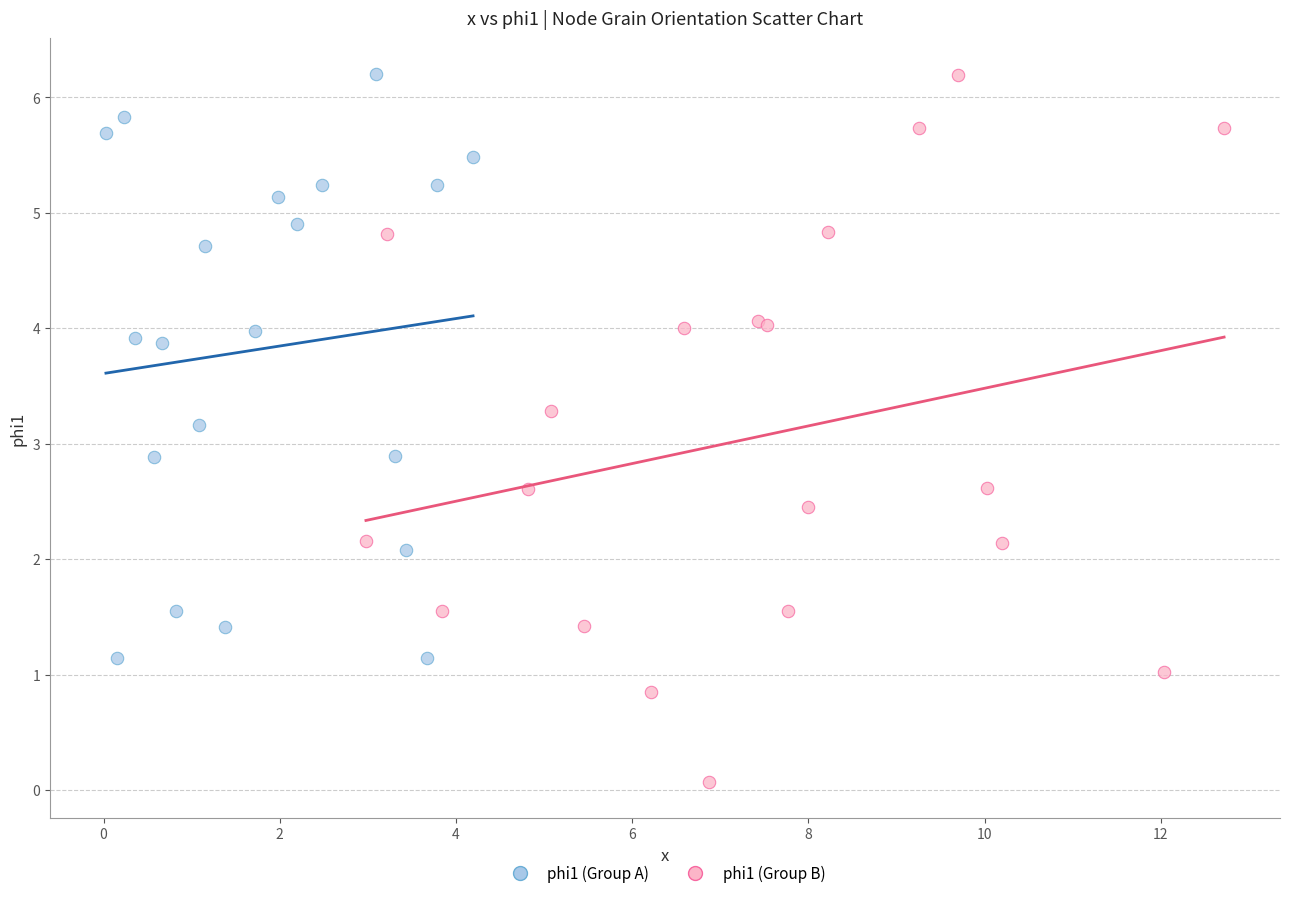

Which series contains the lowest Y value?

phi1 (Group B)